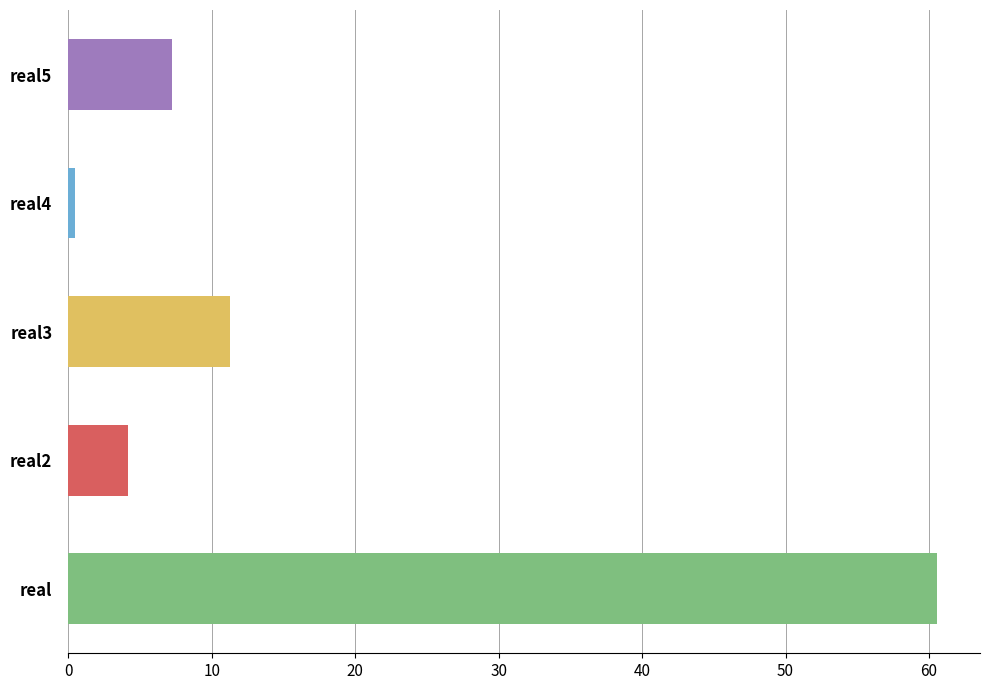

Reading right to left, what are all the values shown in this chart?

7.2	0.5	11.3	4.2	60.5